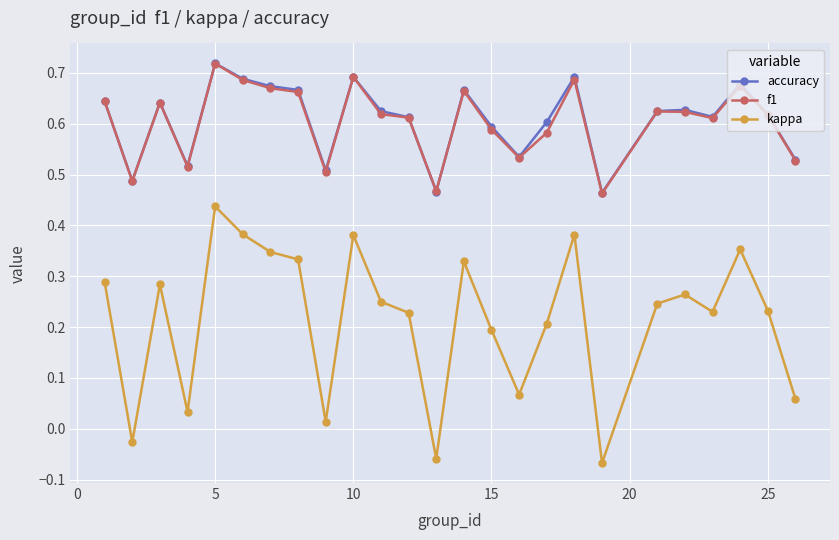

Which series has the largest range (max minus min)?

kappa